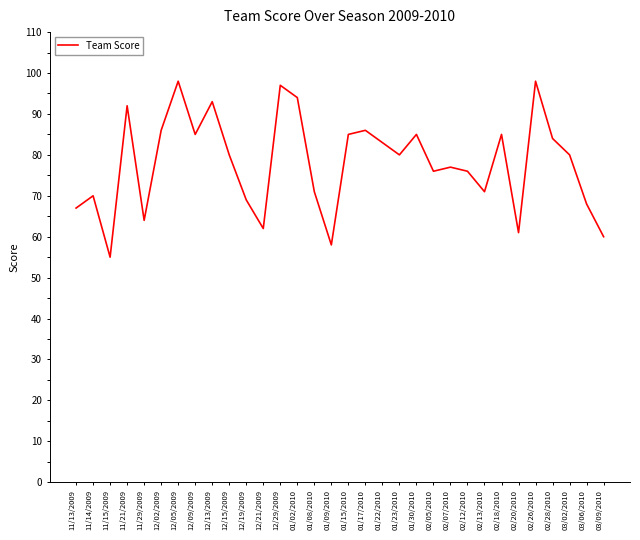

Is this an area chart (filled region under the line)?

No